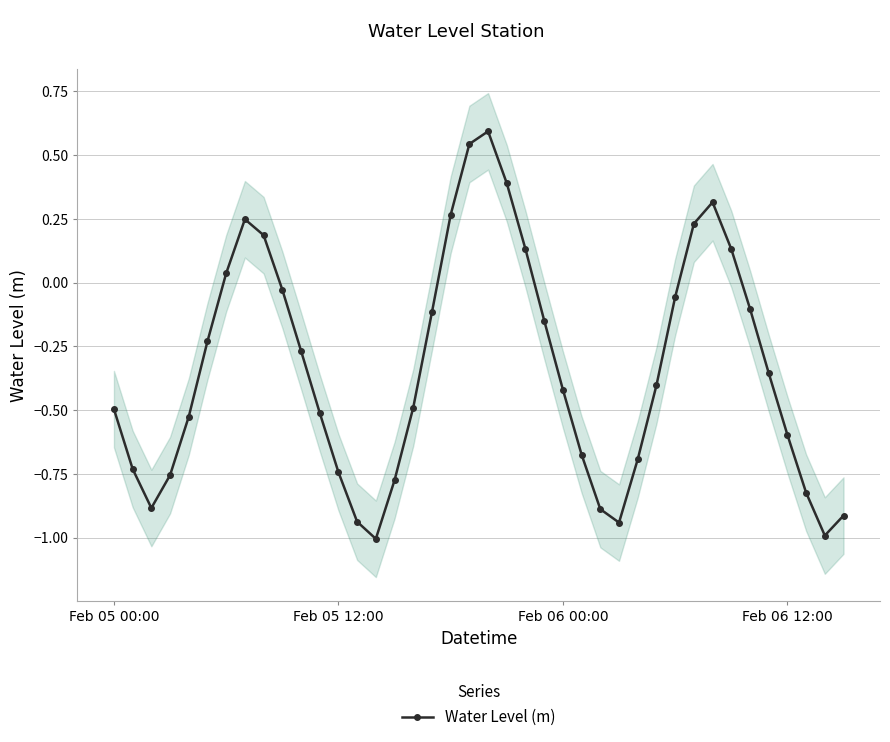

Count the number of values greater than 0.

11